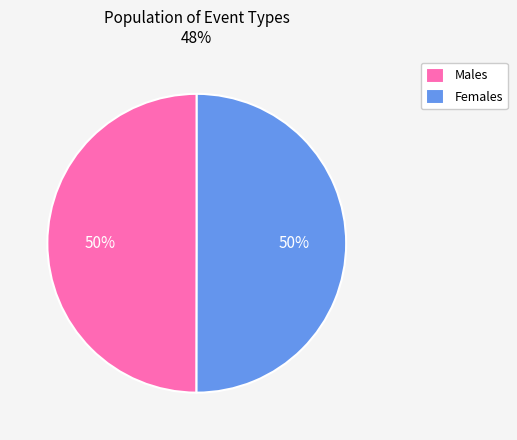

Approximately how many times larger is the value at Males compared to Females?

1.0